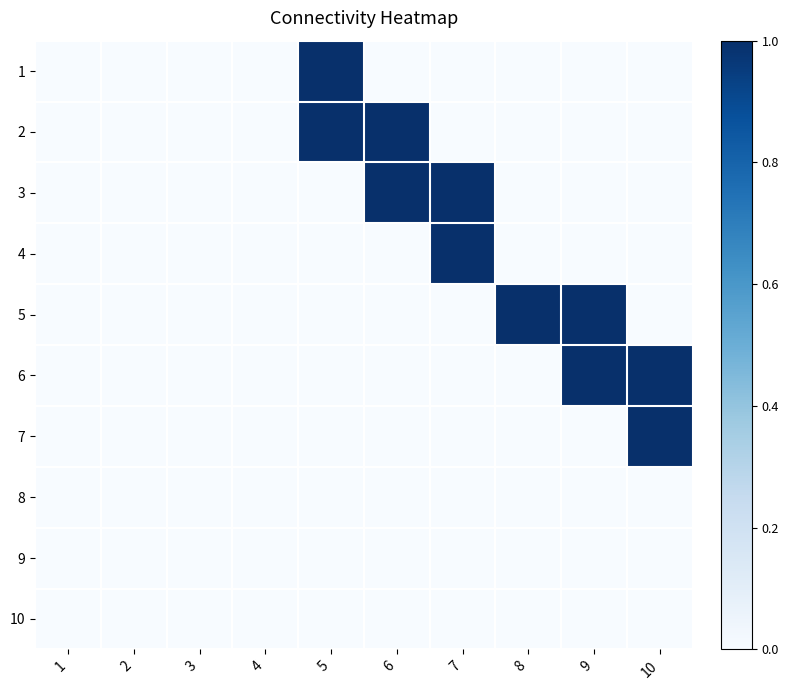

Count the number of categories in the chart.

10